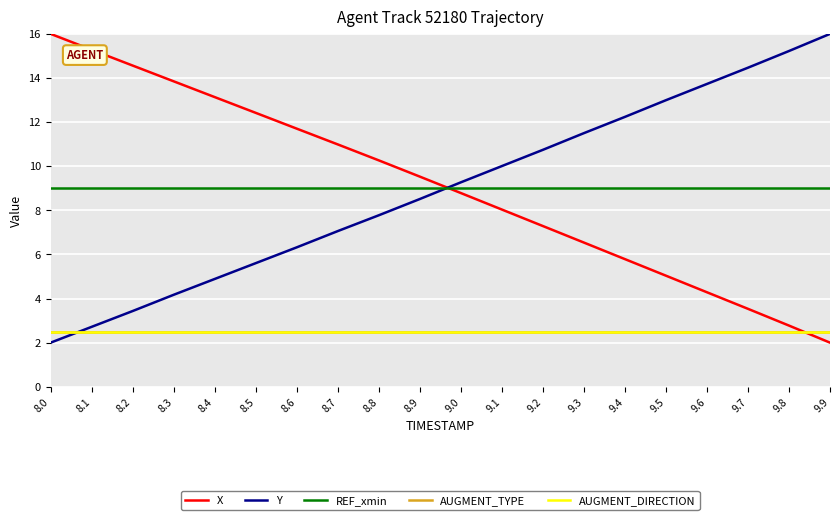

Which series changed the most between 9.2 and 9.5?

X